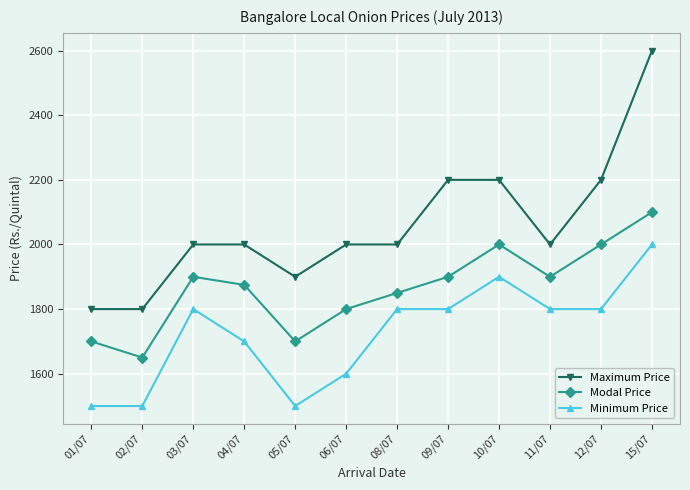

How many interior local peaks does the Modal Price series have?

2